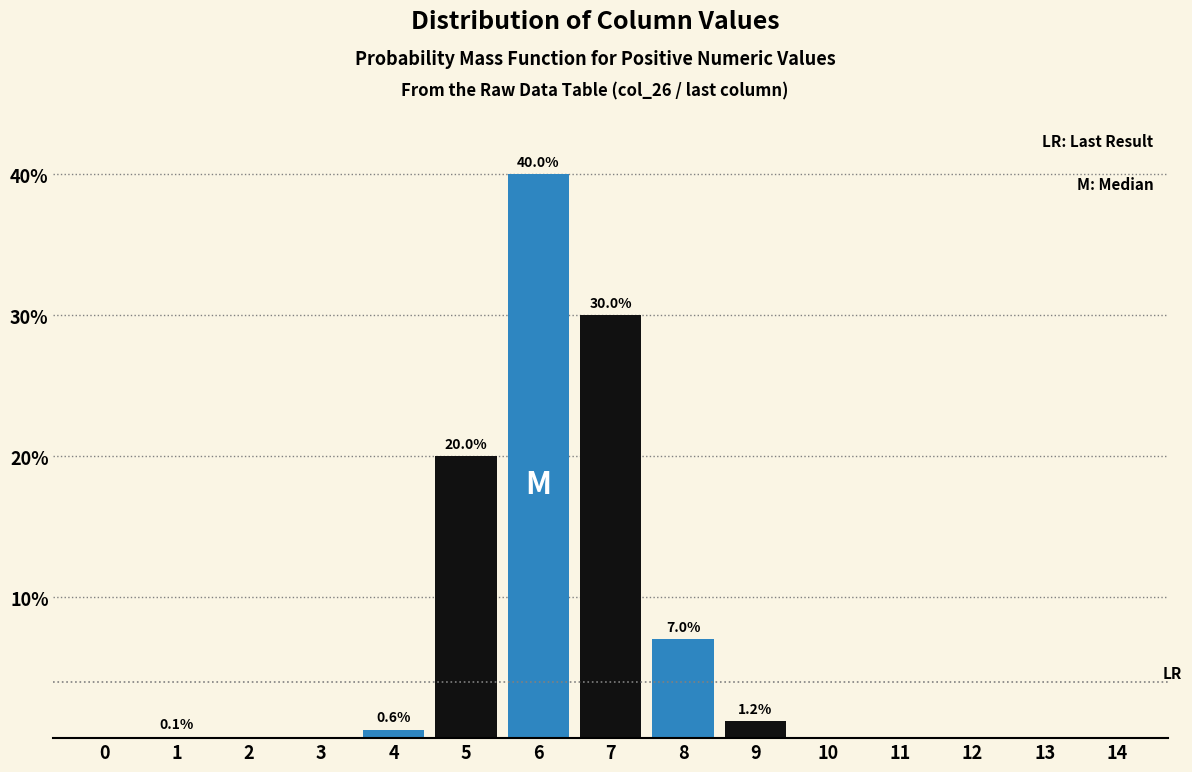

Which category has the highest value across all series?

6